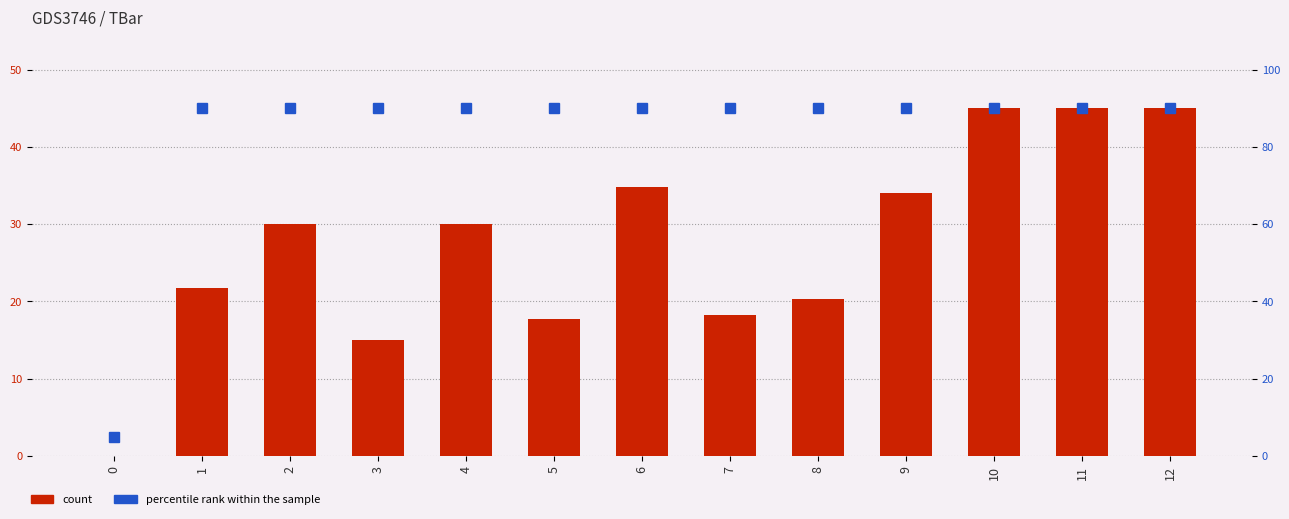

How many groups of bars are there?

13